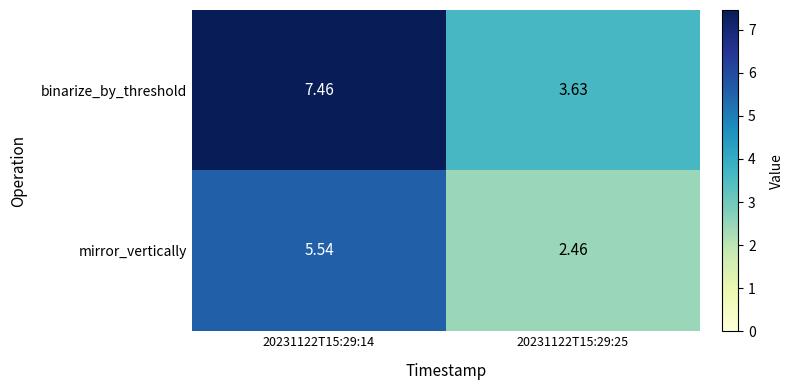

At which category does the chart reach its peak across all series?

20231122T15:29:14